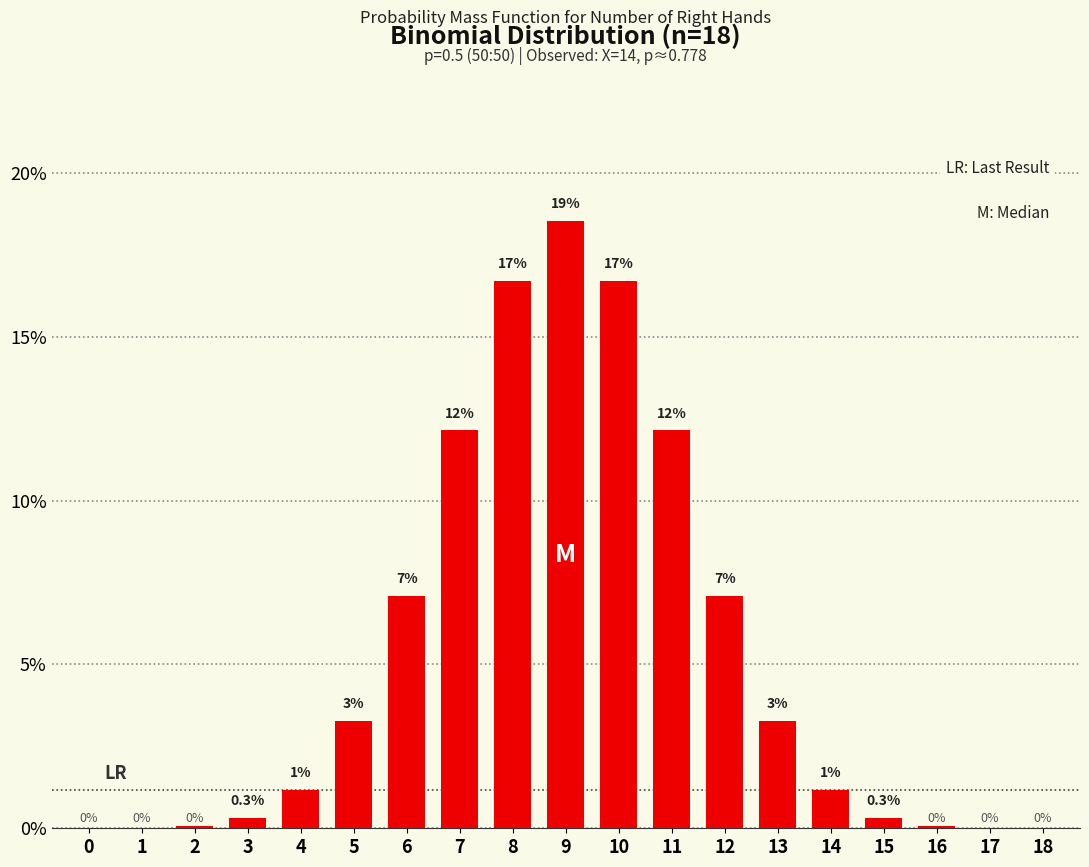

Are the bars horizontal?

No